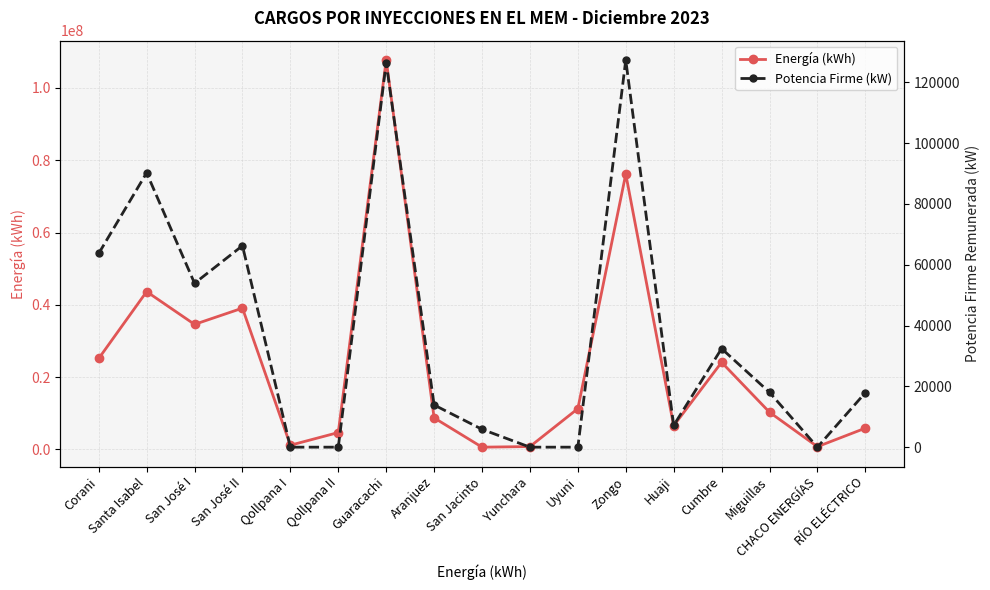

What are all the series names shown in the legend?

Energía (kWh), Potencia Firme (kW)